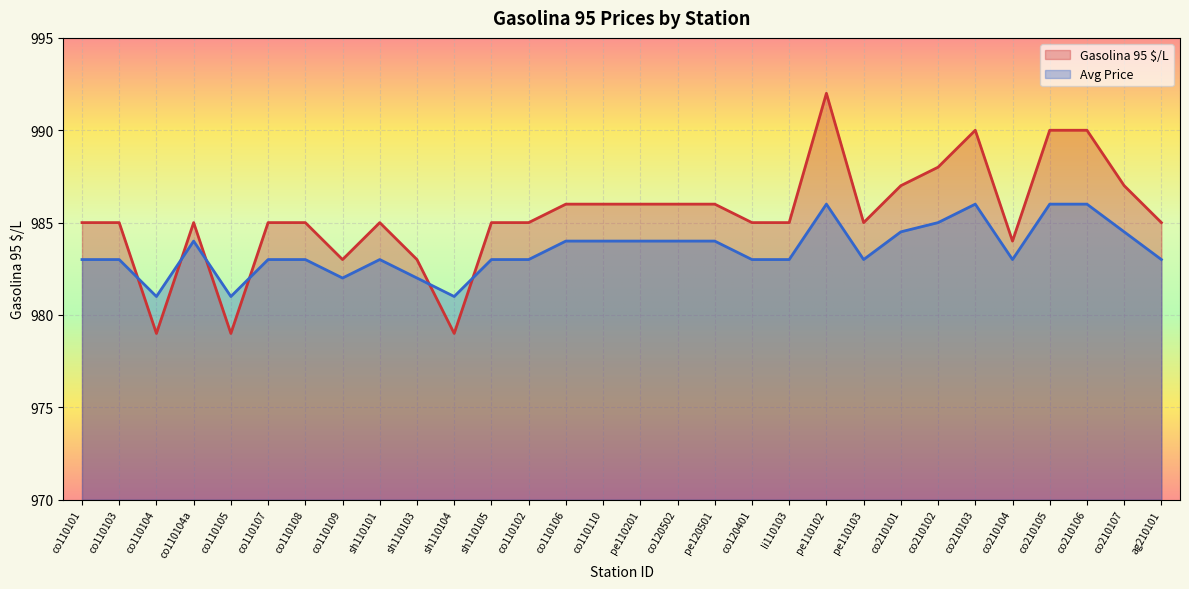

At which label is Gasolina 95 $/L closest to 985?

co110101